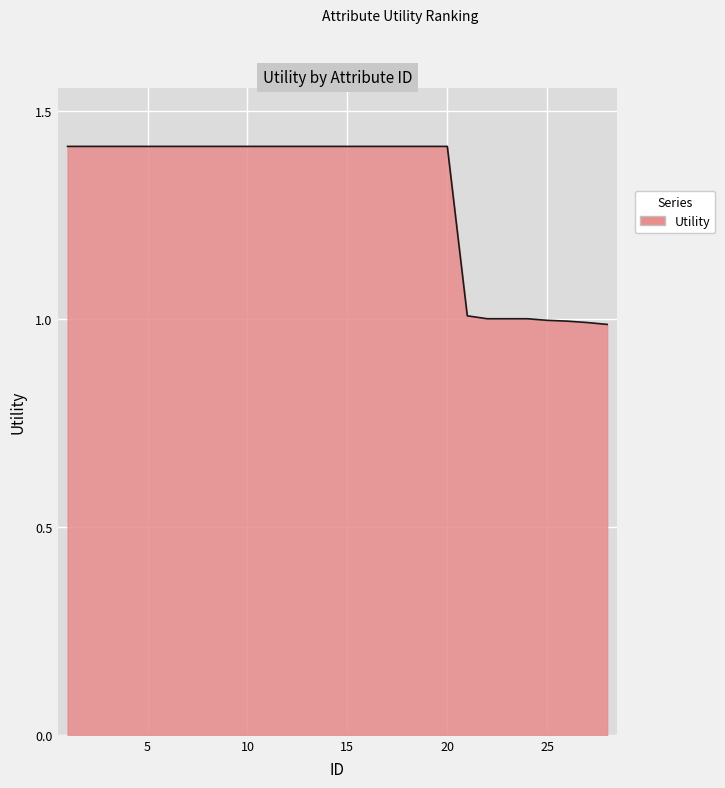

What is the difference between the maximum and minimum values?

0.4